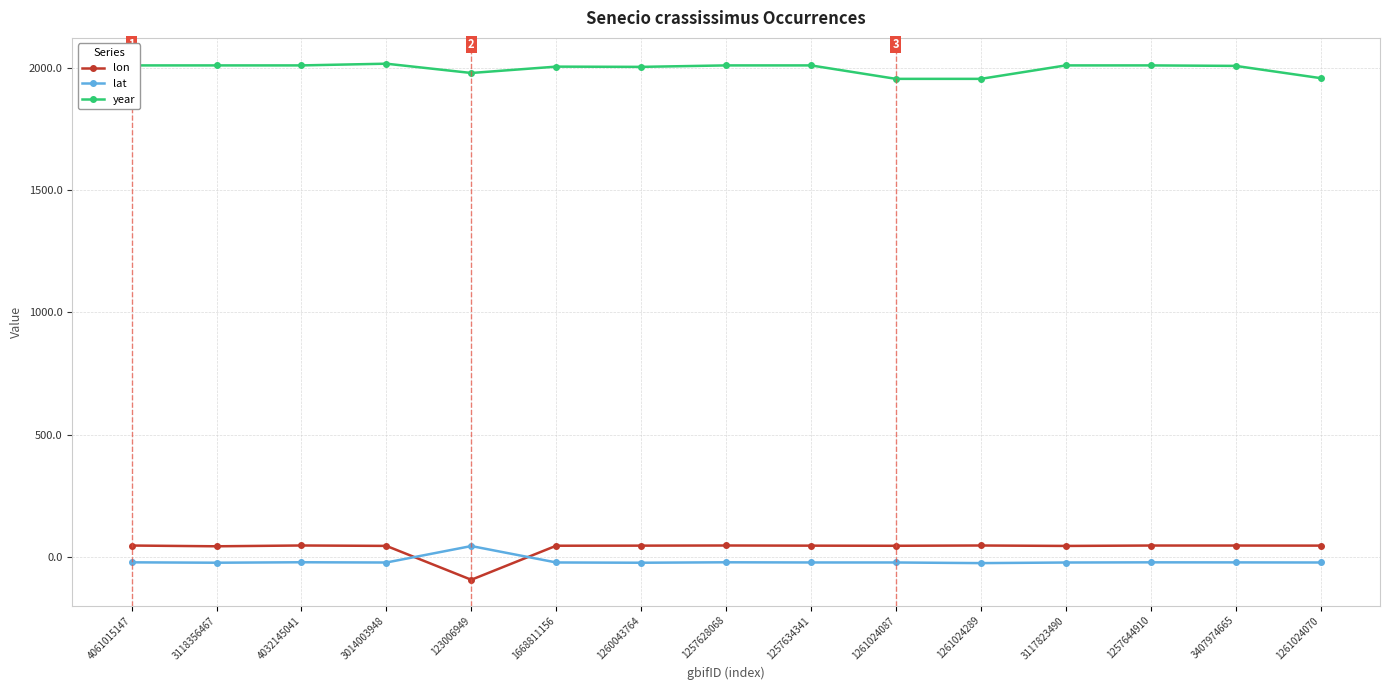

In lon, how many points are higher than both neighbors (excluding endpoints)?

4